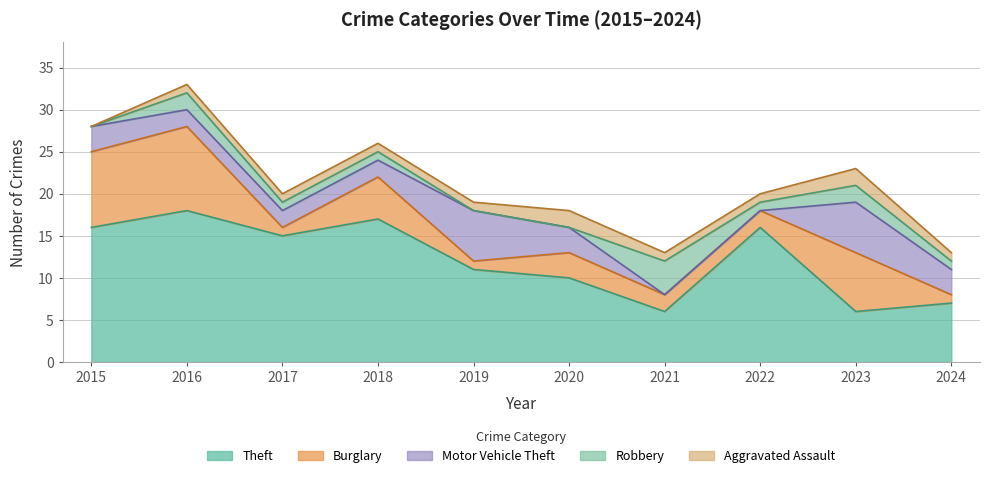

At which category does the chart reach its minimum across all series?

2021